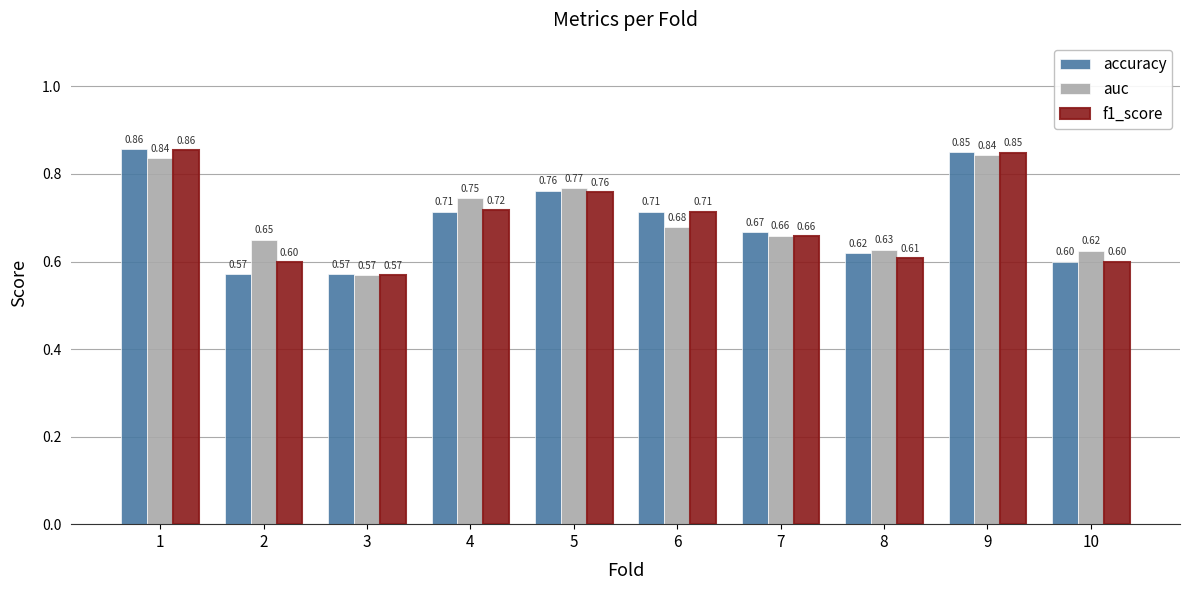

What is the sum of all accuracy values?

6.9